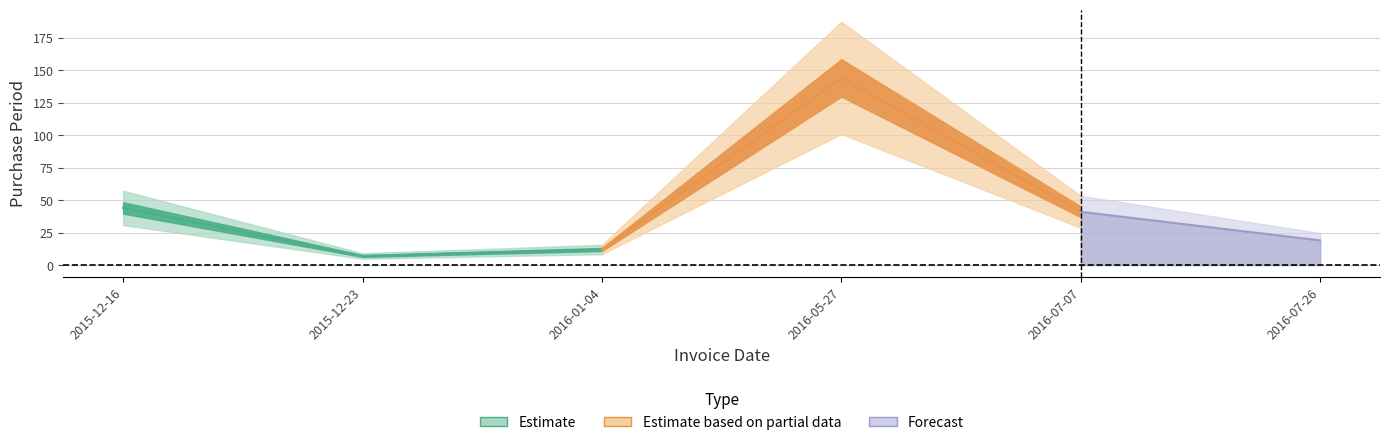

What is the difference between the values at 2016-01-04 and 2016-07-26?

7